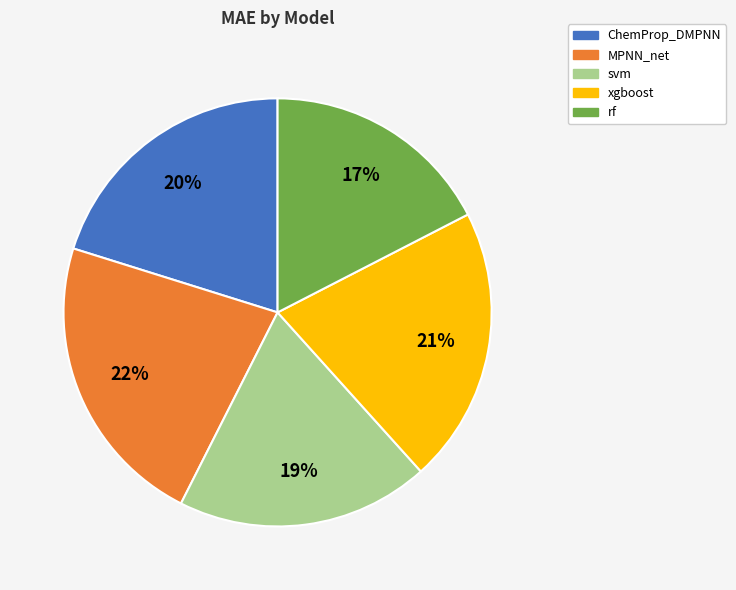

Do MPNN_net and ChemProp_DMPNN together represent more than half of the pie?

No